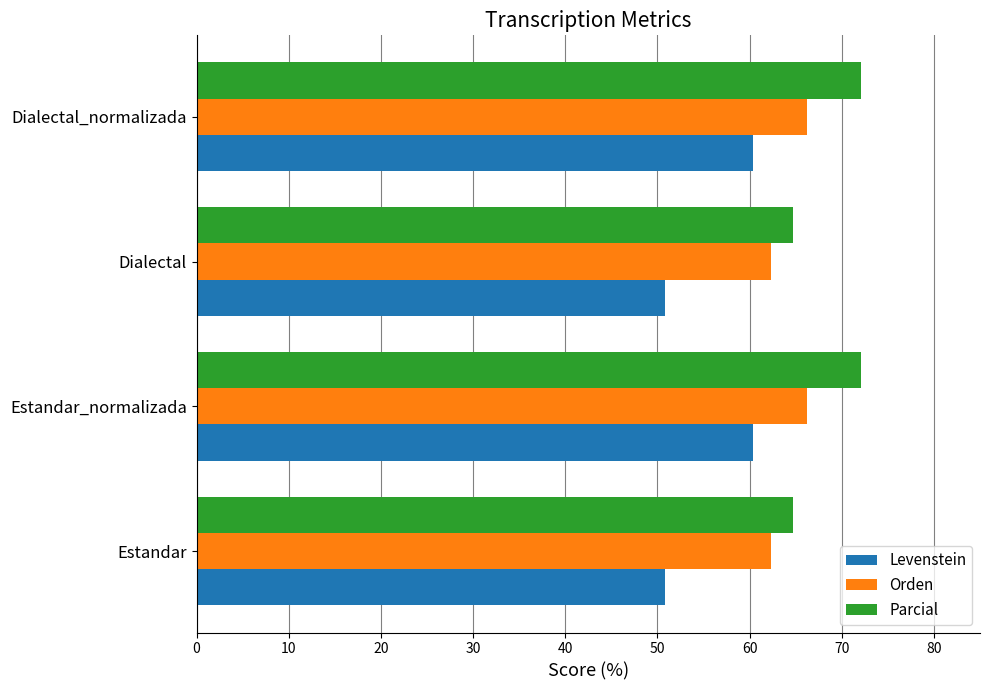

What is the minimum value for Levenstein?

50.9